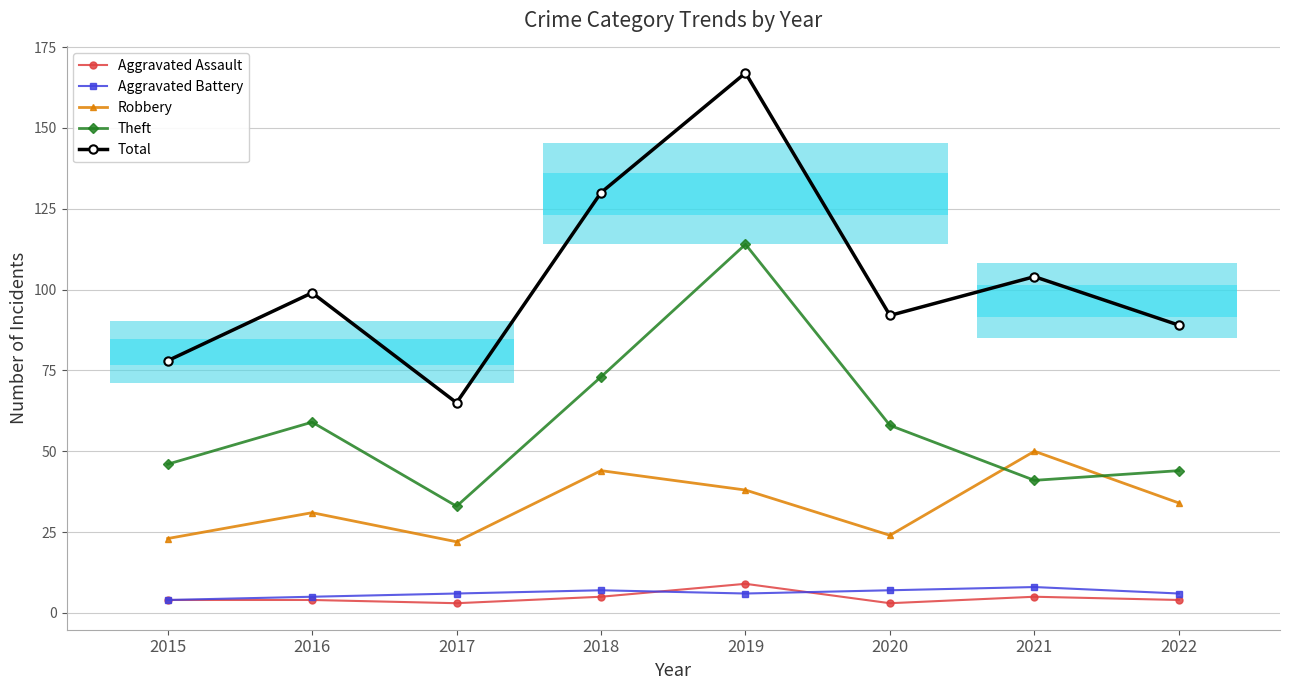

What is the difference between the Robbery values at 2021 and 2016?

19